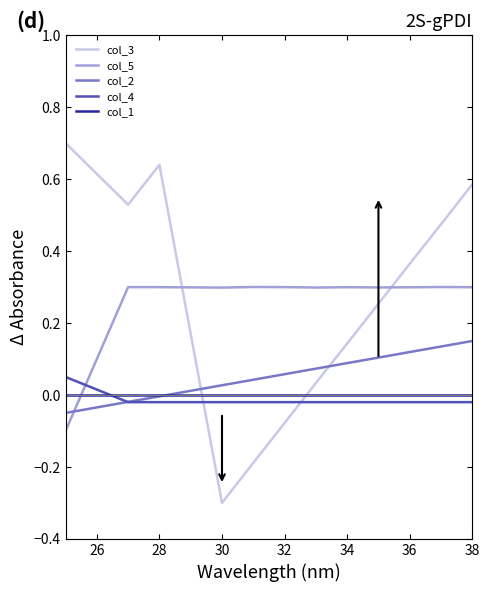

What is the maximum value shown in the chart?

0.7